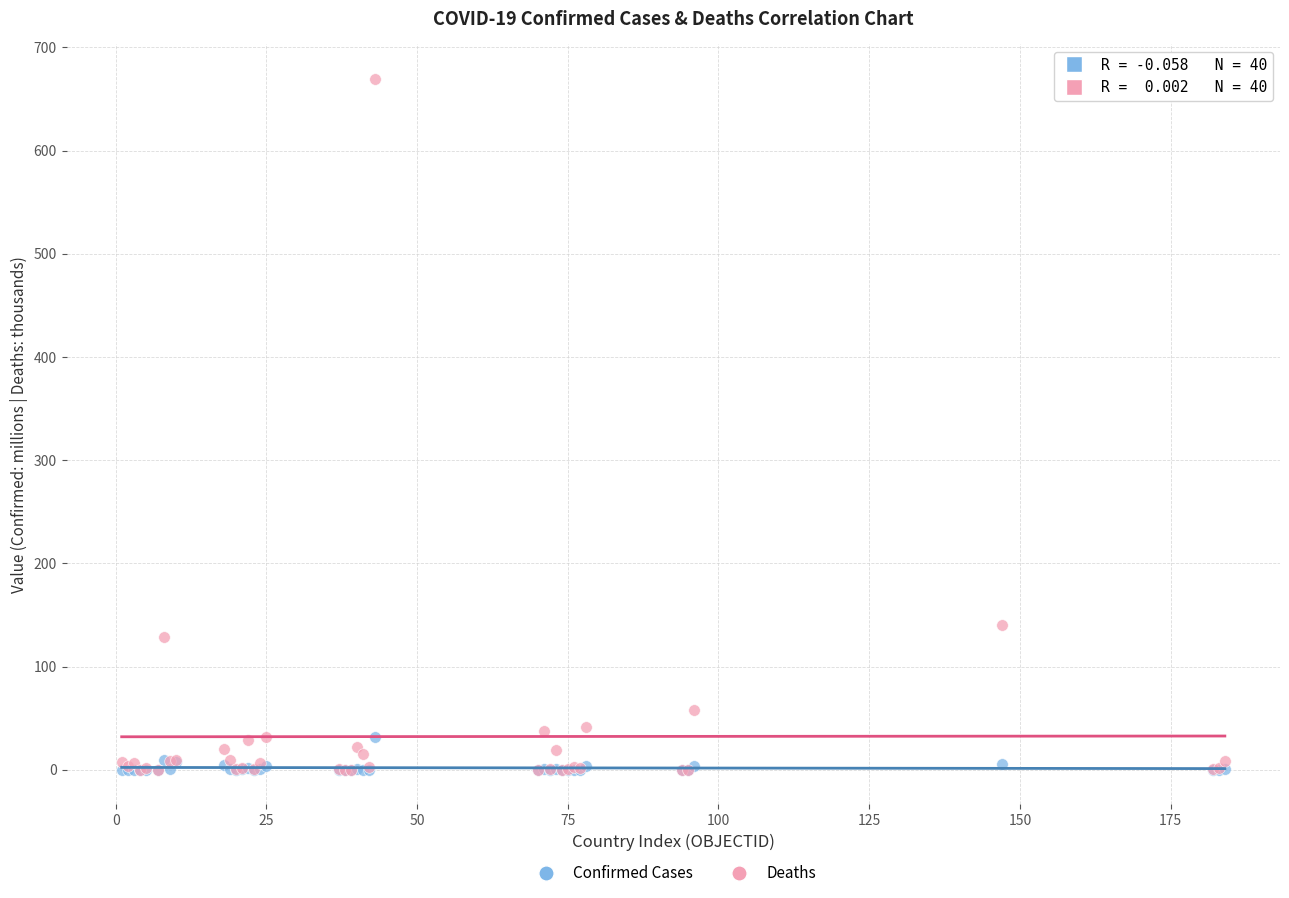

Across all series, what Y value is closest to 334?

139.9